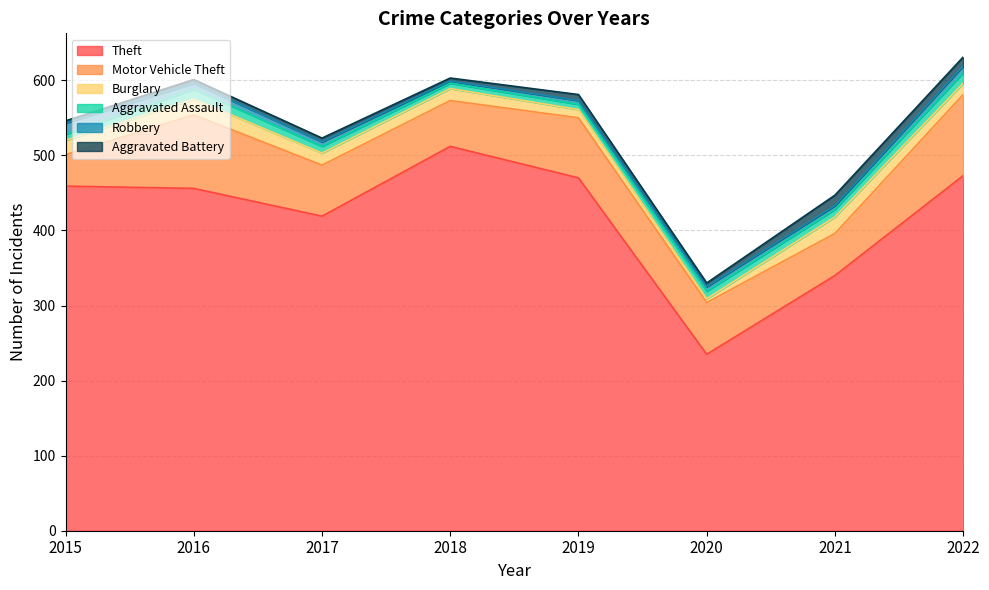

At which category does the chart reach its peak across all series?

2018